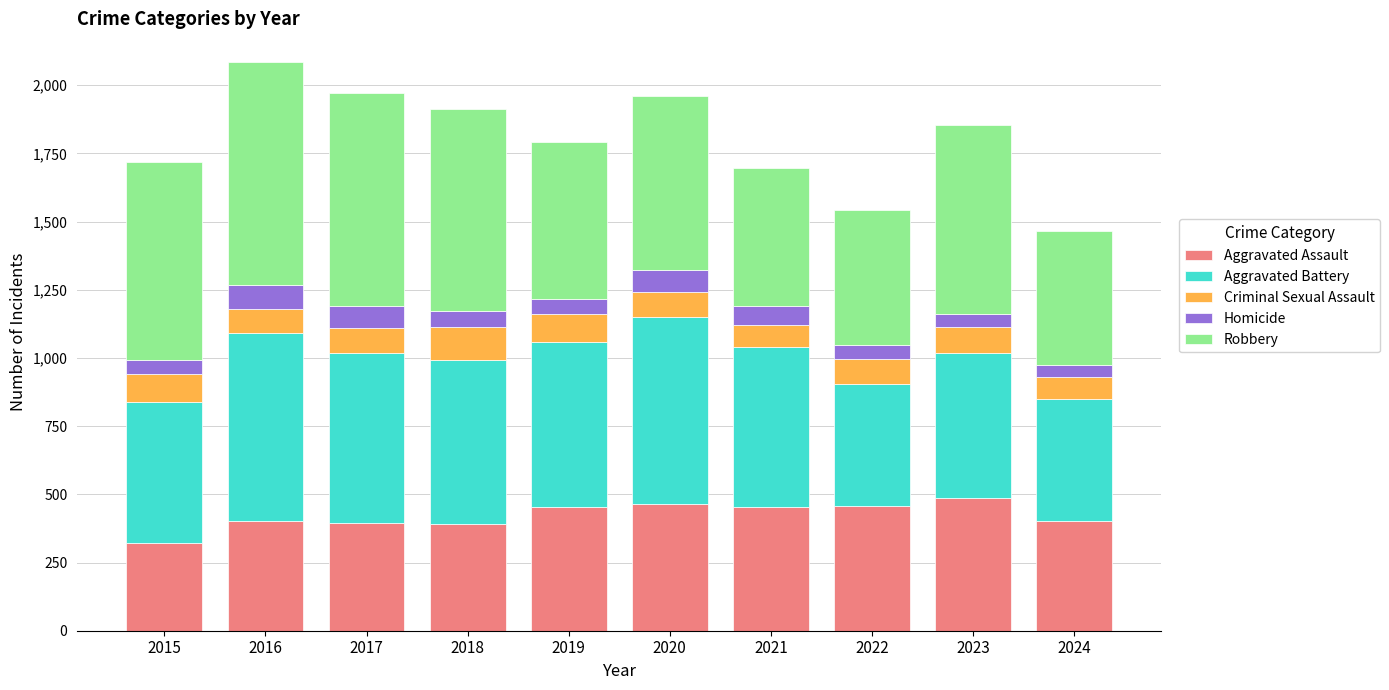

What is the total value across all series at 2016?

2086